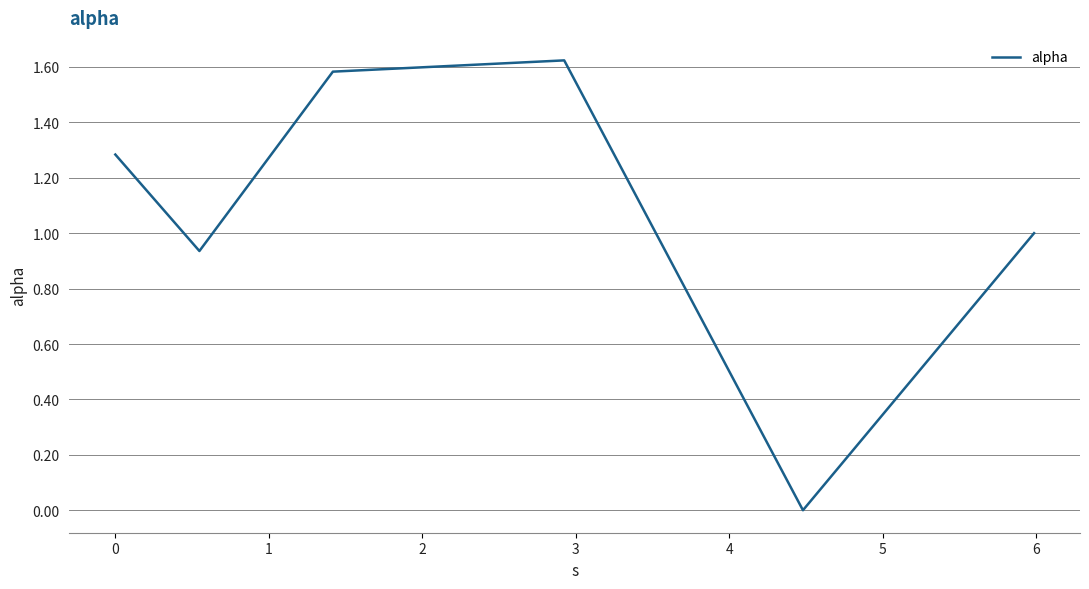

How many series are shown in this chart?

1